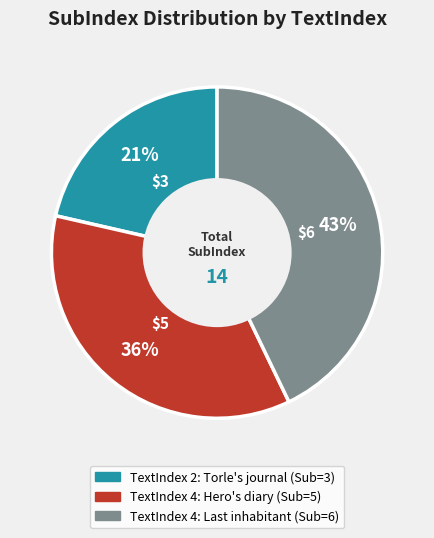

To the nearest percent, what is the average slice percentage?

33%